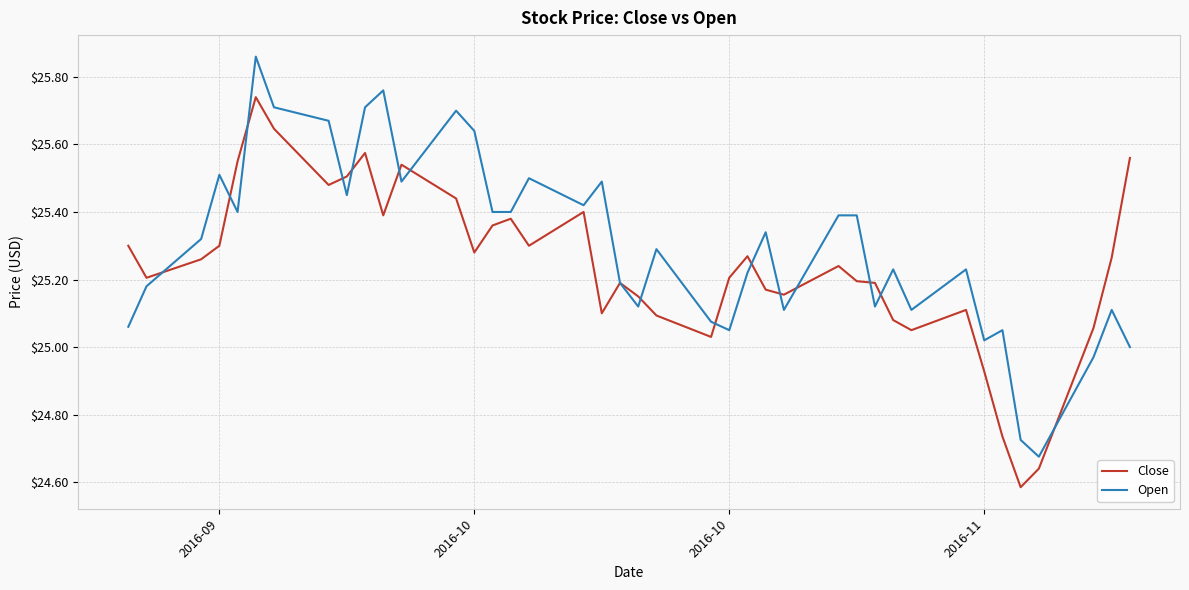

List the series in order of their peak value, lowest first.

Close, Open